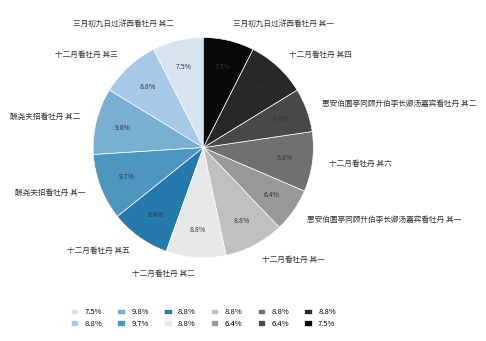

What is the ratio of the value at 十二月看牡丹 其一 to the value at 十二月看牡丹 其六?

1.0